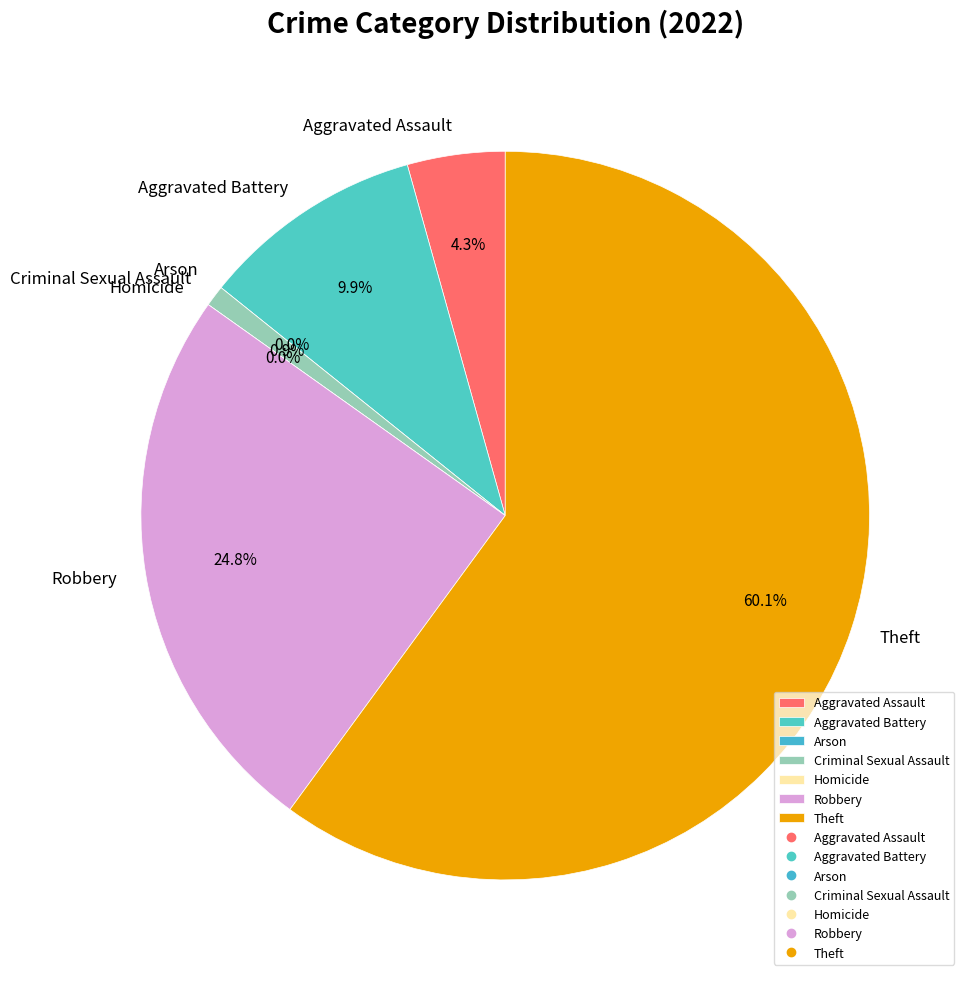

What is the largest slice in the pie chart?

Theft